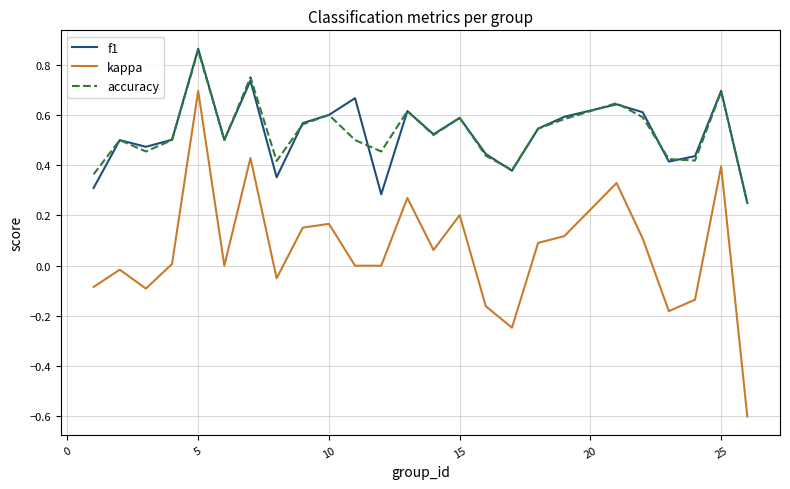

True or false: kappa and accuracy intersect in this chart.

False